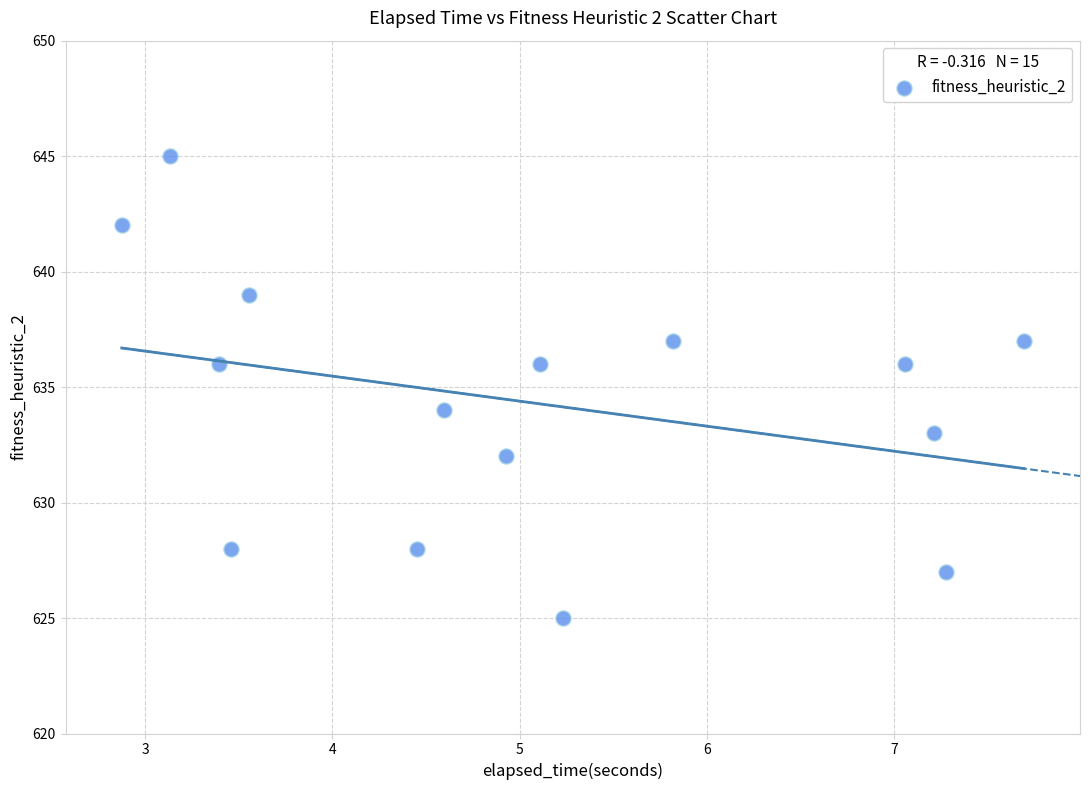

What is the range of Y values (max minus min)?

20